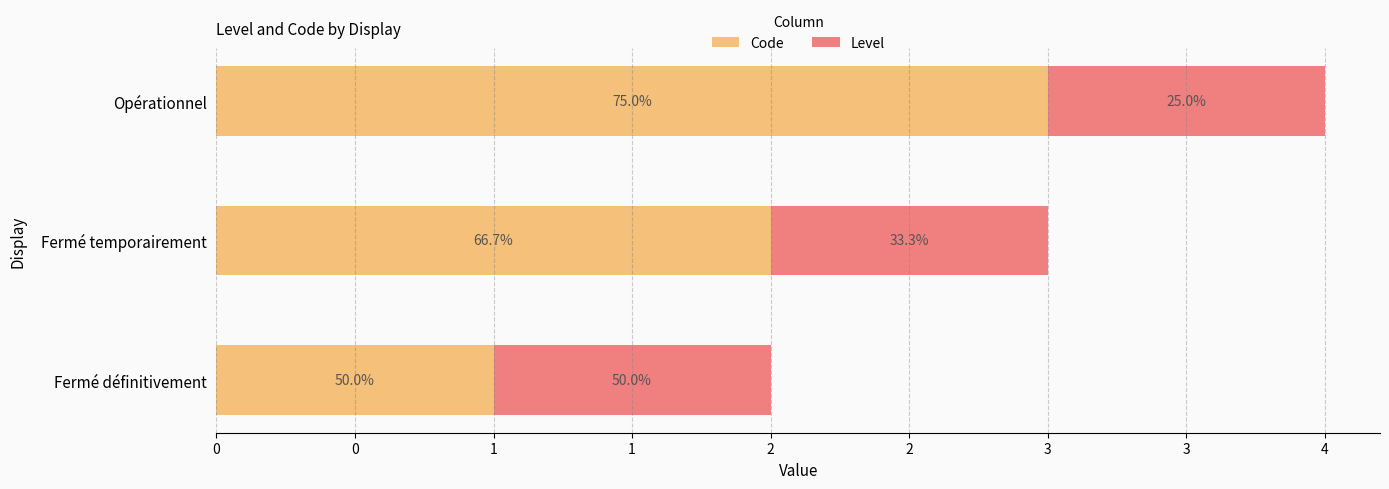

Reading left to right, transcribe all the data shown in this chart.

Code: 1.0	2.0	3.0
Level: 0.5	0.5	0.5